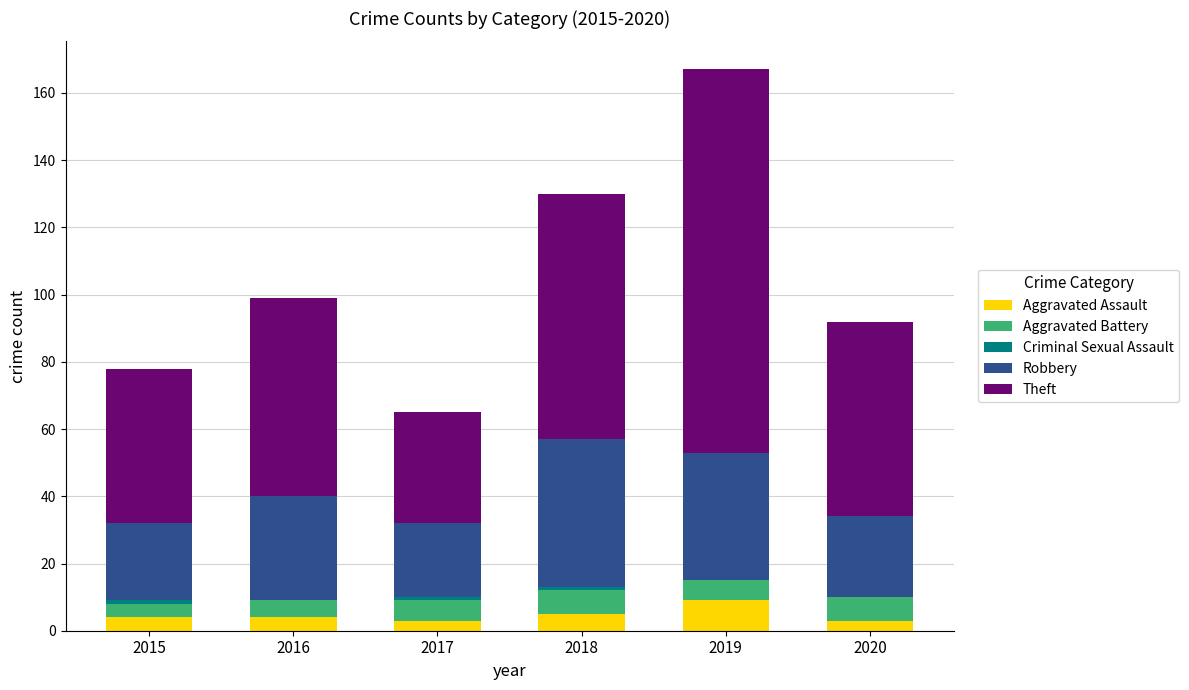

What is the highest value of the Aggravated Assault series?

9